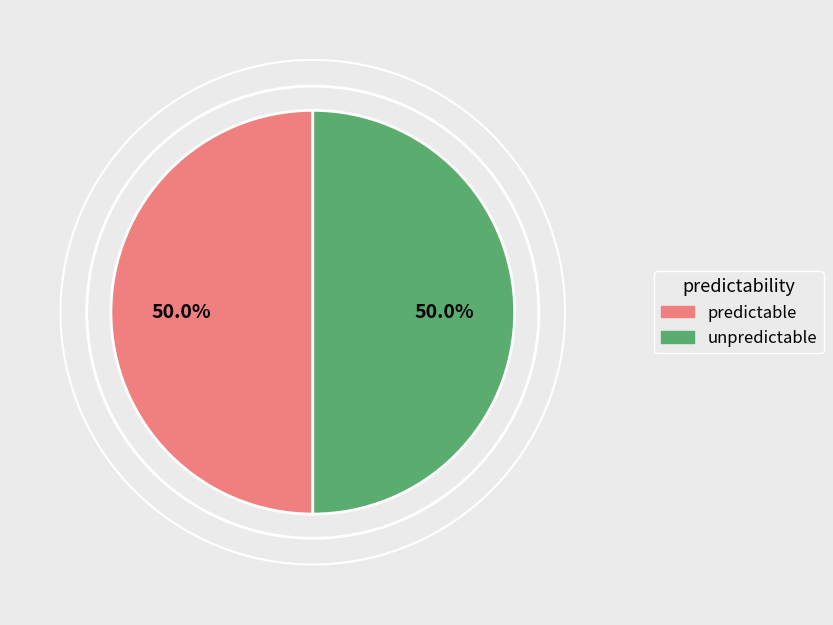

How many slices are in this pie chart?

2